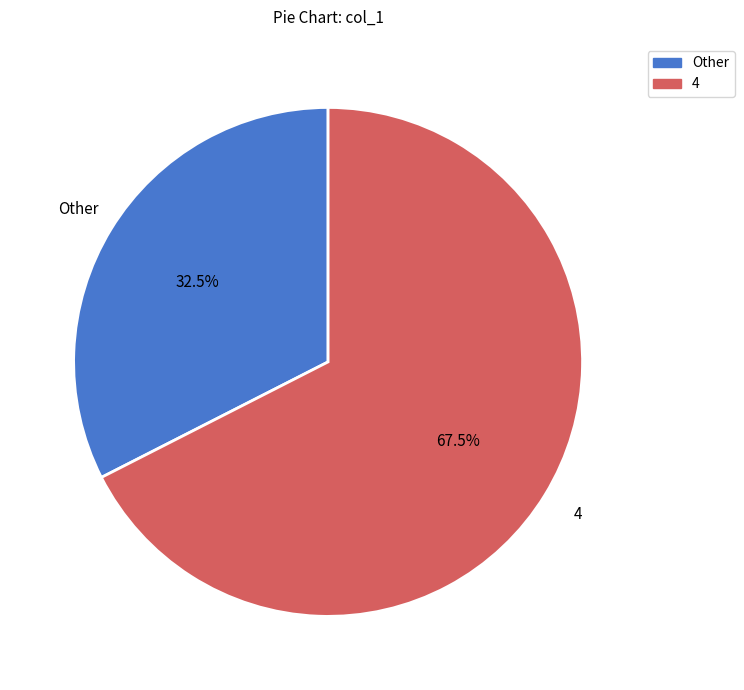

Is there any slice that represents more than half of the pie?

Yes